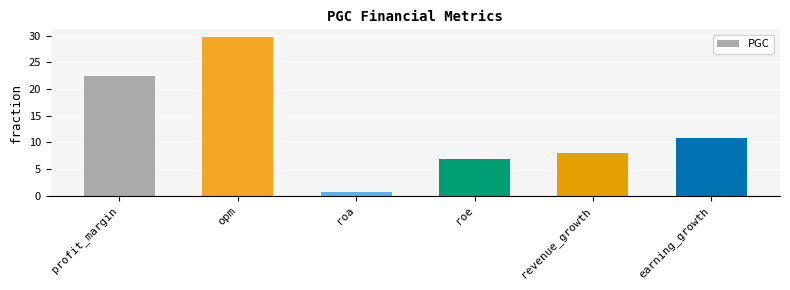

The value at roe is 3.7. True or false?

False